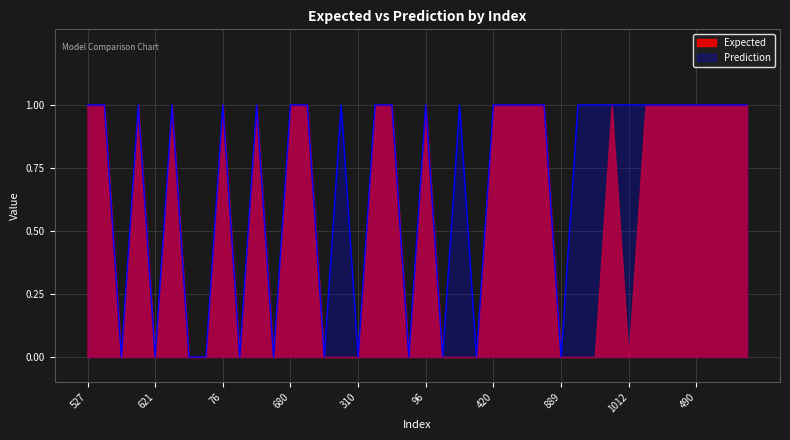

Reading left to right, what are all the values shown in this chart?

527=1	359=1	447=0	31=1	621=0	590=1	905=0	737=0	76=1	948=0	432=1	70=0	680=1	101=1	845=0	656=1	310=0	344=1	837=1	174=0	96=1	822=0	598=1	218=0	420=1	208=1	774=1	290=1	889=0	670=1	903=1	1004=1	1012=1	329=1	1001=1	762=1	490=1	350=1	500=1	307=1